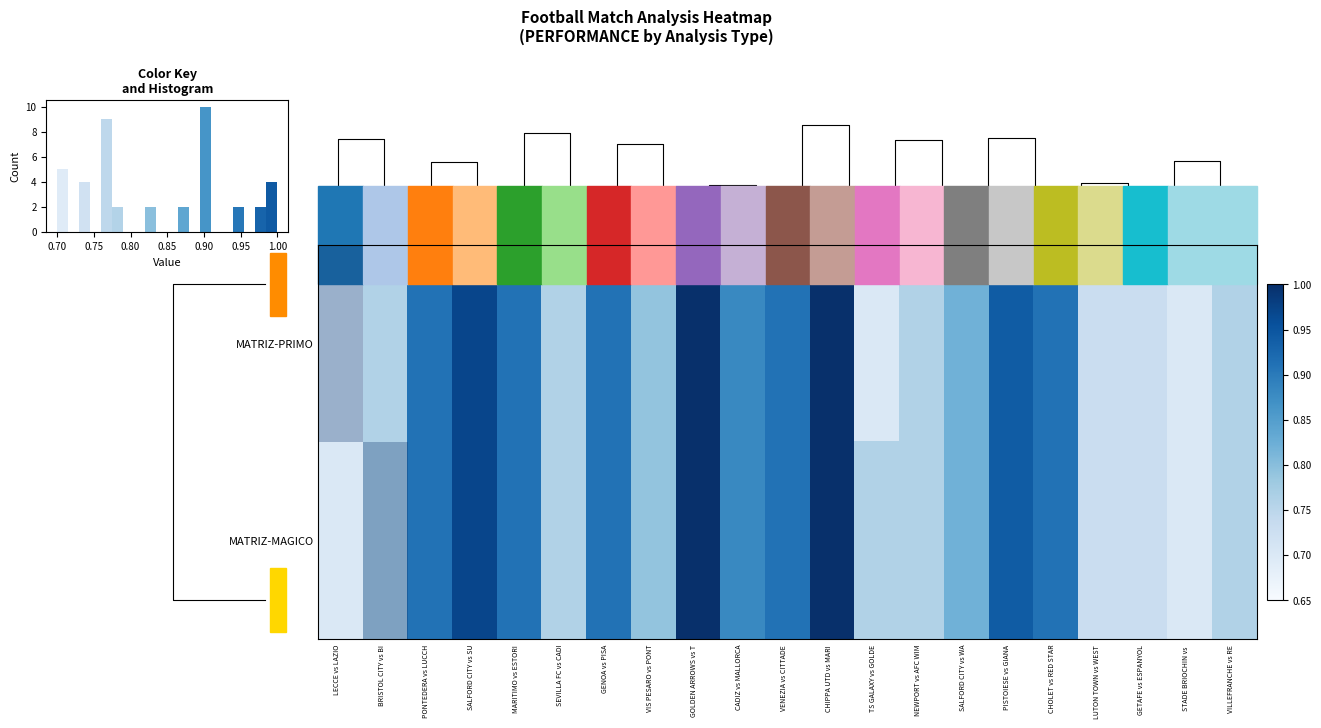

At how many categories does at least one series exceed 0?

21